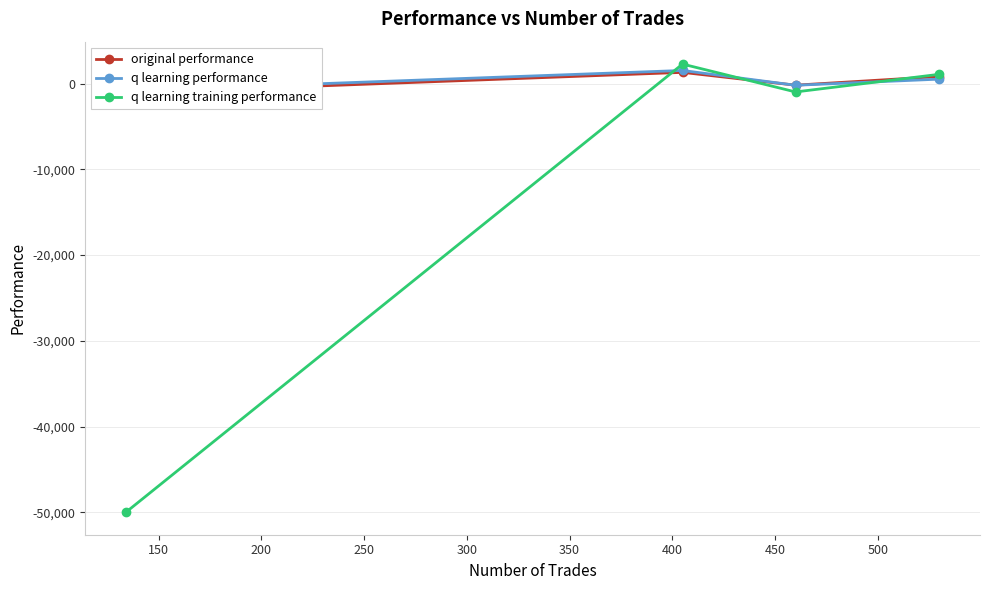

True or false: q learning training performance has more than 0 interior local peaks.

True